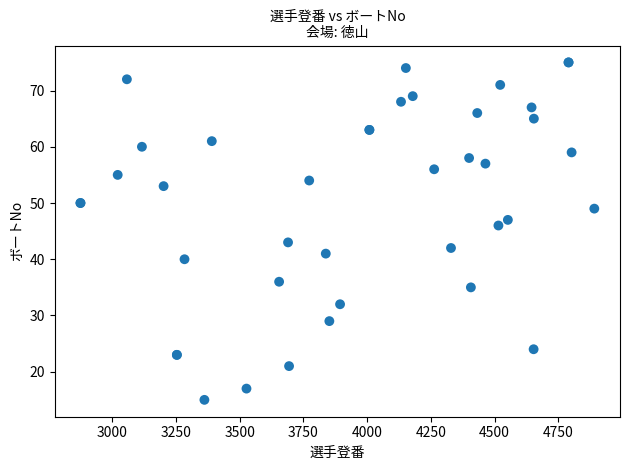

What Y value in the scatter plot is closest to 45?

46